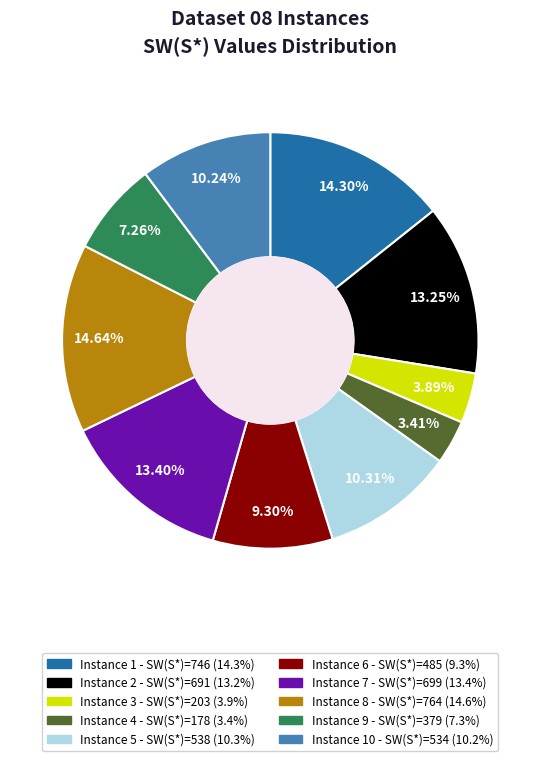

Is there any slice that represents more than half of the pie?

No